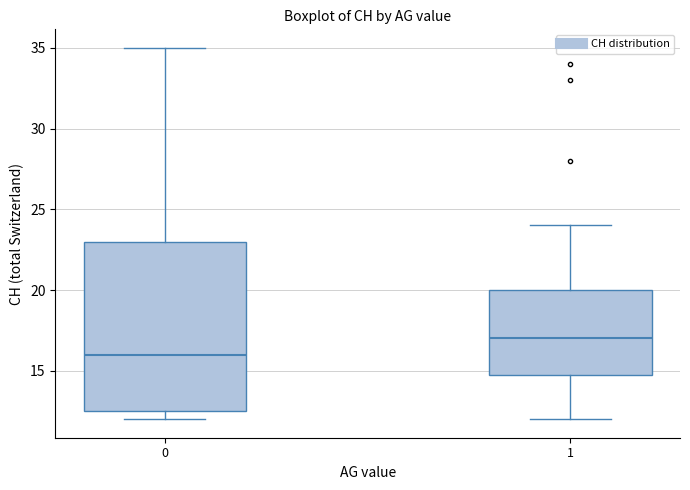

Which box is the tallest, from its lower edge to its upper edge?

0